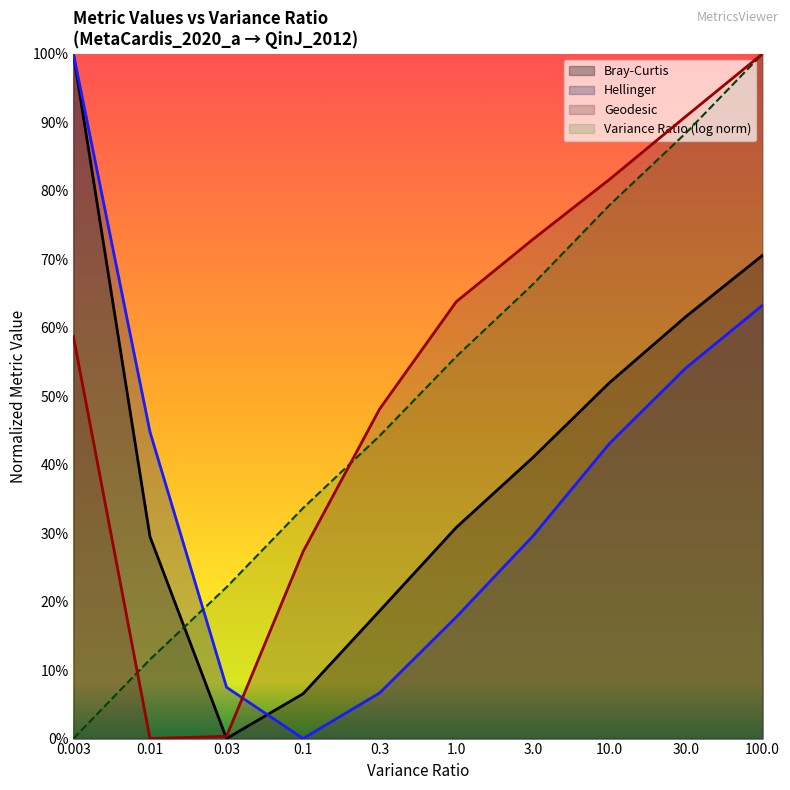

Reading right to left, list all the values displayed in this chart.

Bray-Curtis: 100.0=0.7	30.0=0.6	10.0=0.5	3.0=0.4	1.0=0.3	0.3=0.2	0.1=0.1	0.03=0.0	0.01=0.3	0.003=1.0
Hellinger: 100.0=0.6	30.0=0.5	10.0=0.4	3.0=0.3	1.0=0.2	0.3=0.1	0.1=0.0	0.03=0.1	0.01=0.4	0.003=1.0
Geodesic: 100.0=1.0	30.0=0.9	10.0=0.8	3.0=0.7	1.0=0.6	0.3=0.5	0.1=0.3	0.03=0.0	0.01=0.0	0.003=0.6